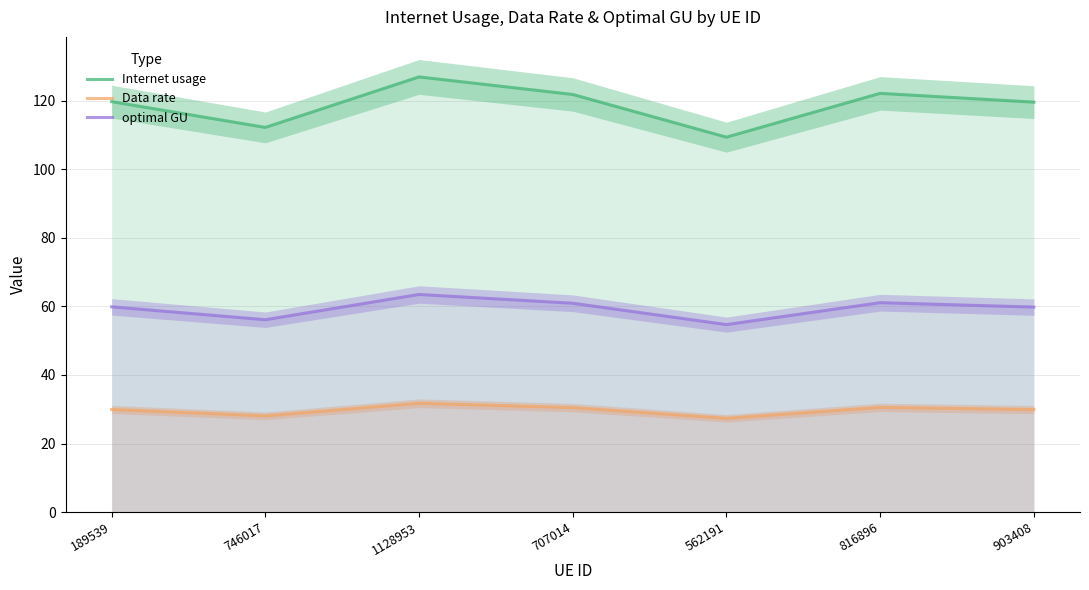

What is the total value across all series at 746017?

196.5